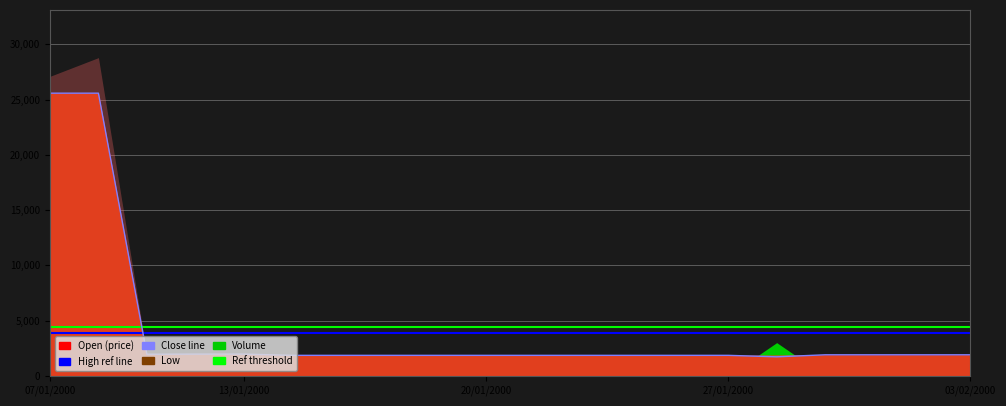

Where is the first local minimum for Low?

11/01/2000